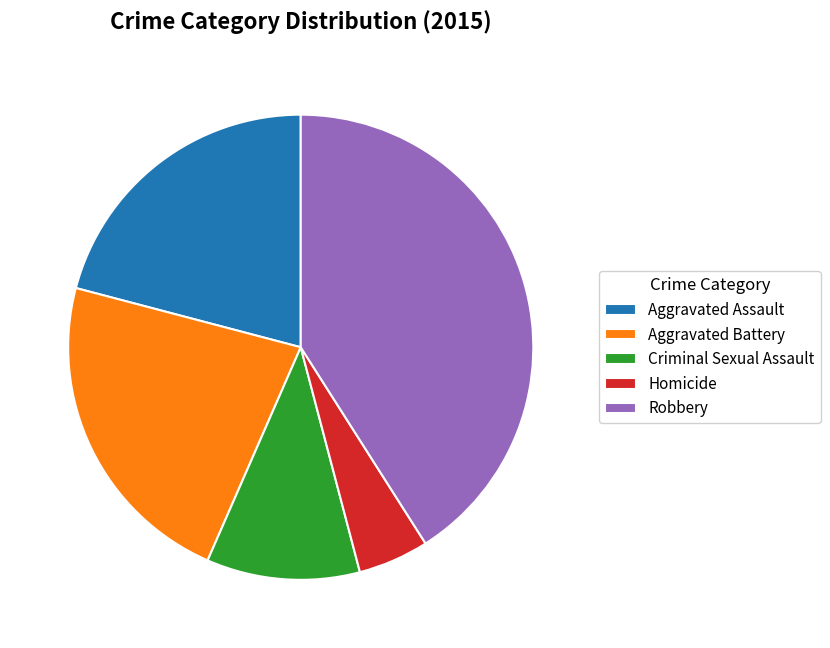

How many segments does this pie chart have?

5